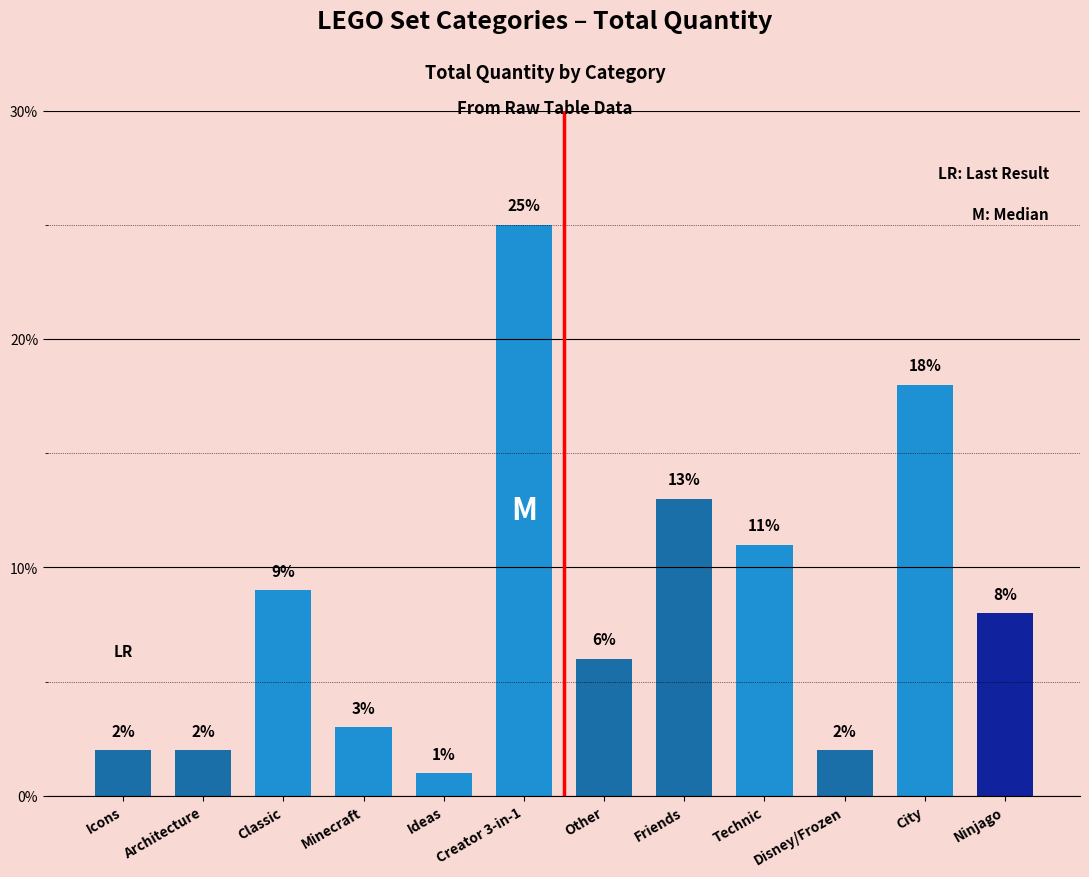

Are the bars horizontal?

No